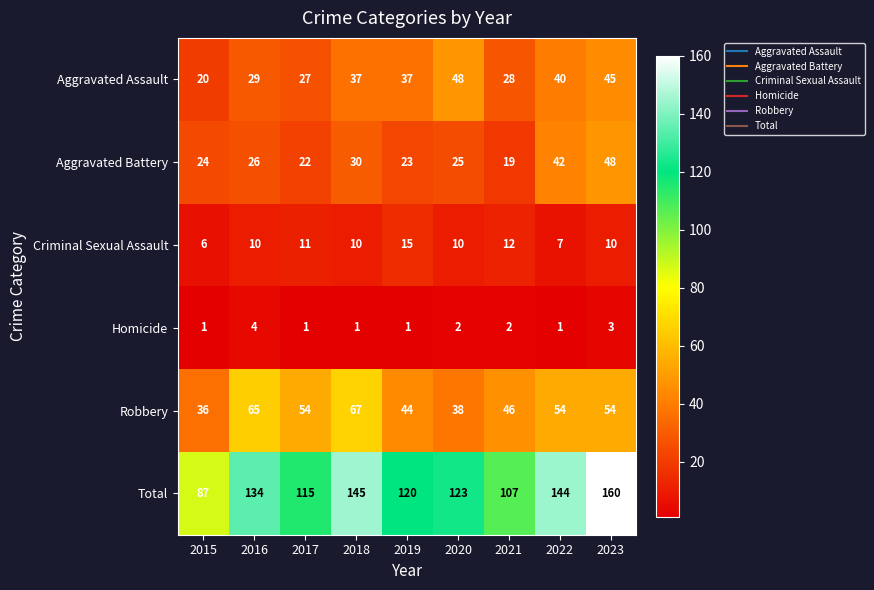

At which category is the sum across all series the highest?

2023